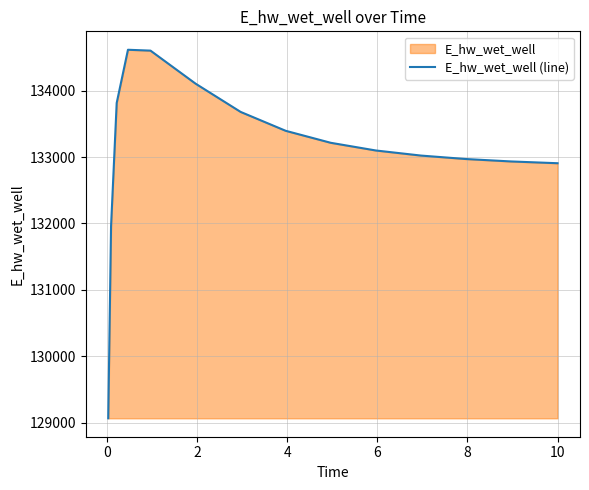

What is the maximum value shown in the chart?

134615.1